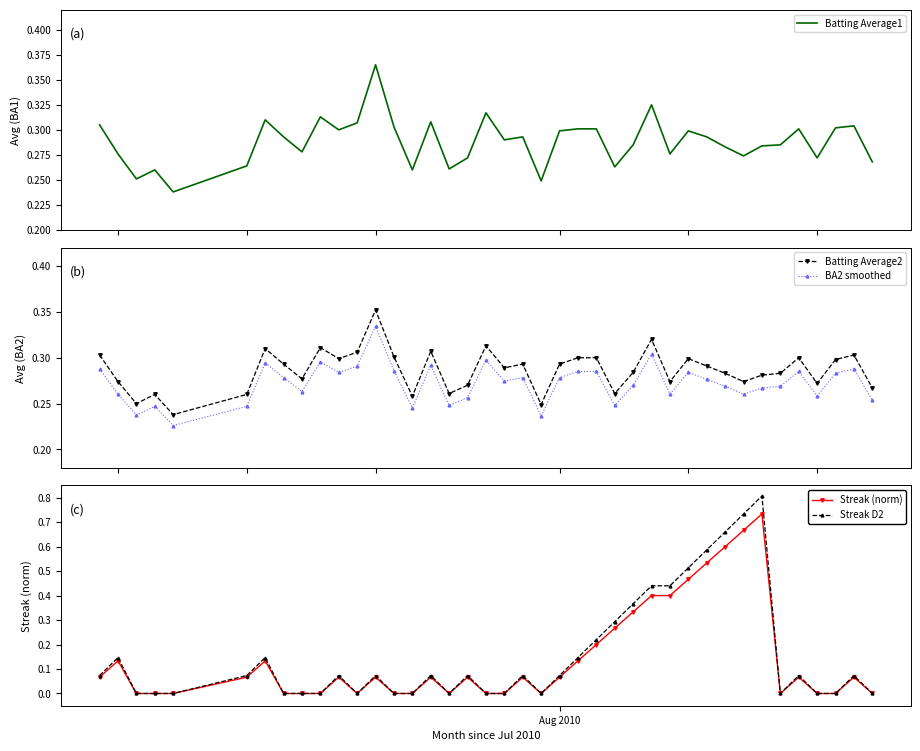

True or false: Streak (norm) and Batting Average2 intersect in this chart.

True